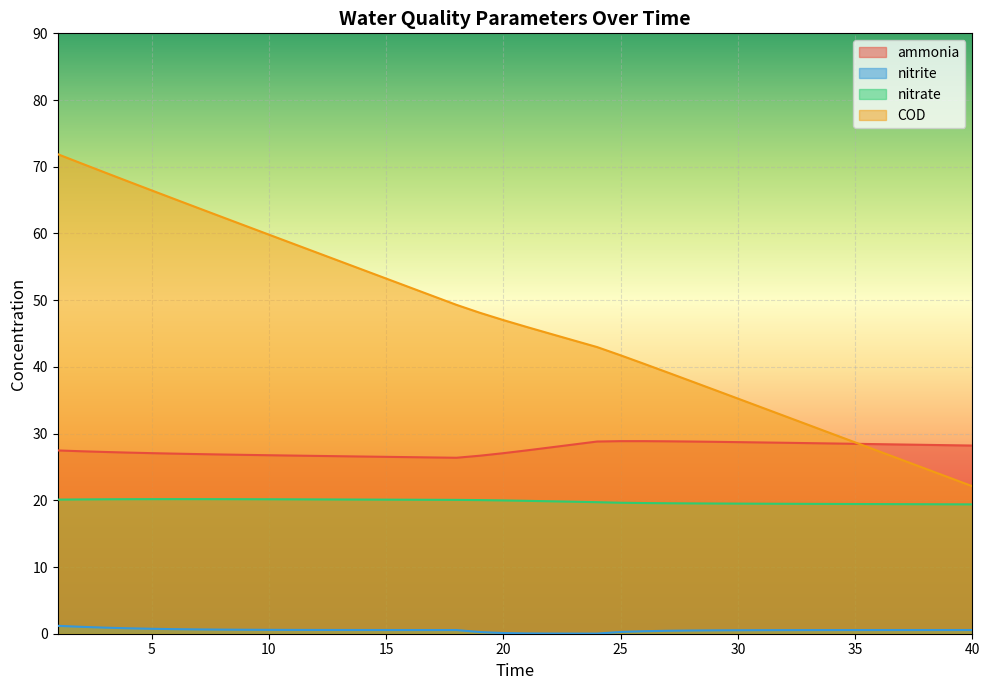

How many values in the COD series are below 47?

20